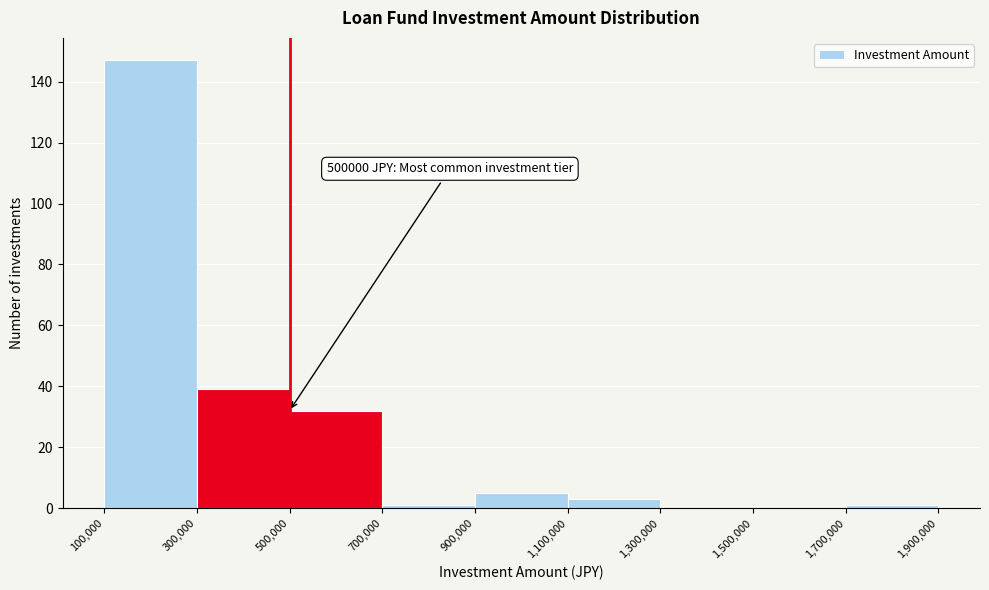

Which range on the x-axis has the tallest bar?

100,000 to 300,000